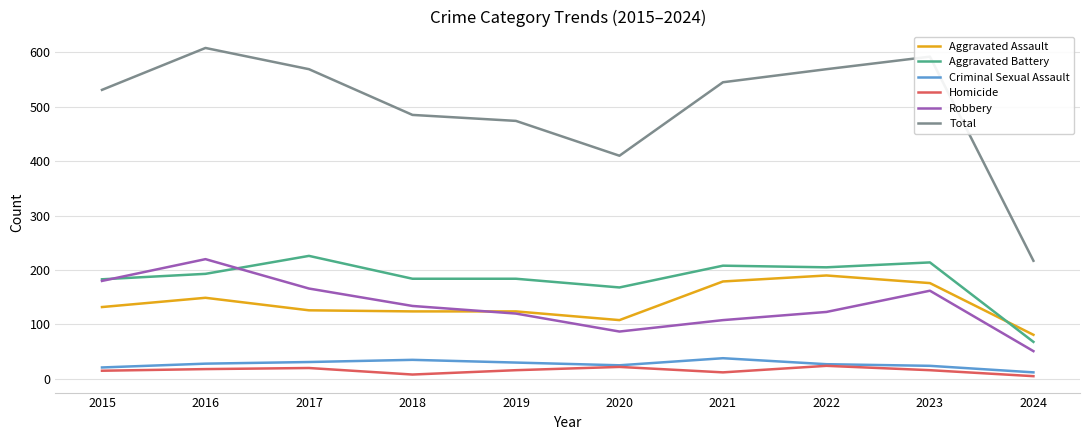

Rank the series by their maximum value, from lowest to highest.

Homicide, Criminal Sexual Assault, Aggravated Assault, Robbery, Aggravated Battery, Total